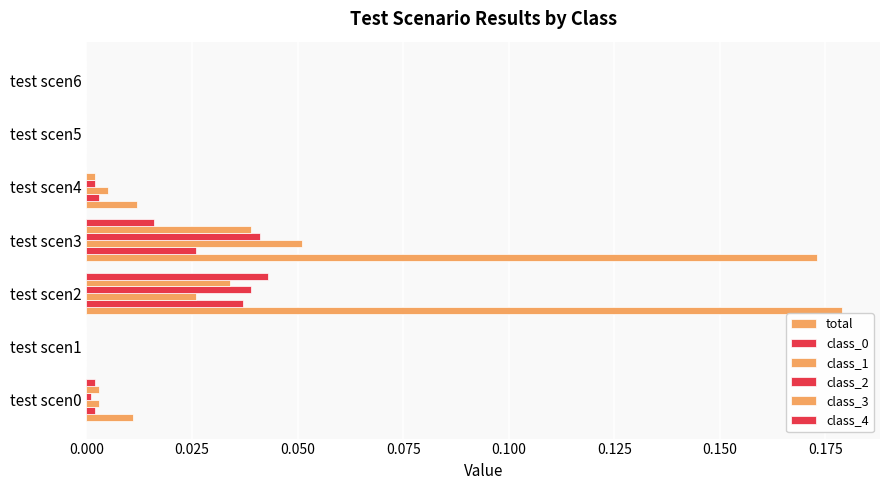

How many data points does each series have?

7